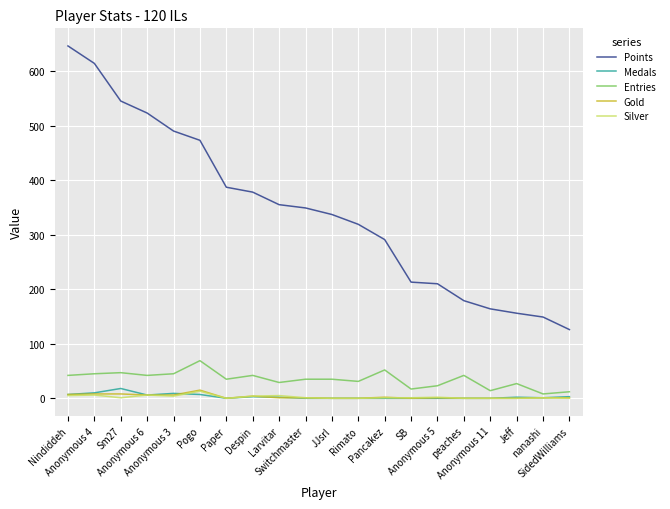

Where does the Medals series first go above 2?

Nindiddeh